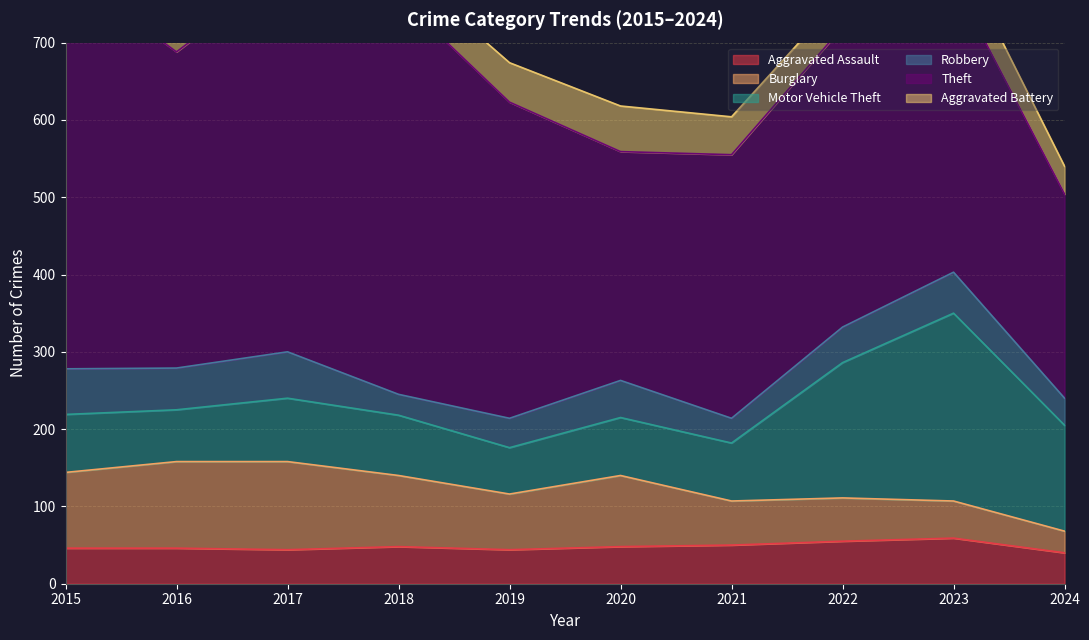

Where does the Robbery series first go above 48?

2015